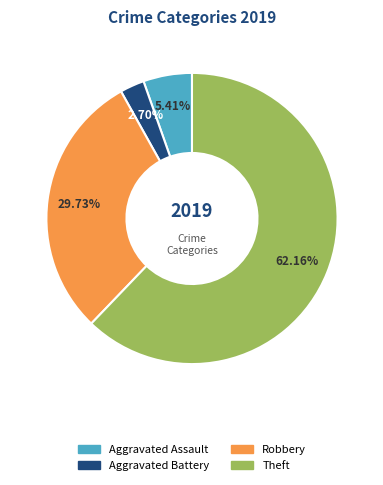

What portion of the pie excludes Aggravated Battery?

97.3%